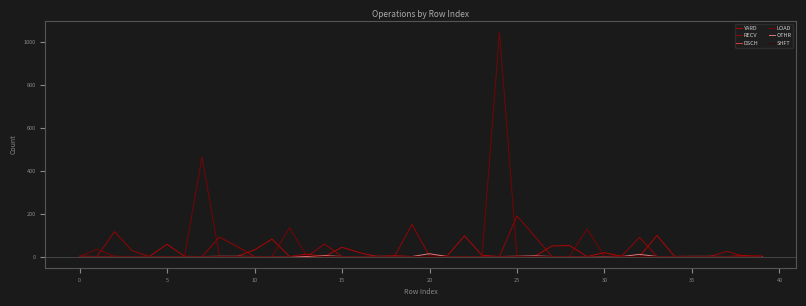

Is this an area chart (filled region under the line)?

No